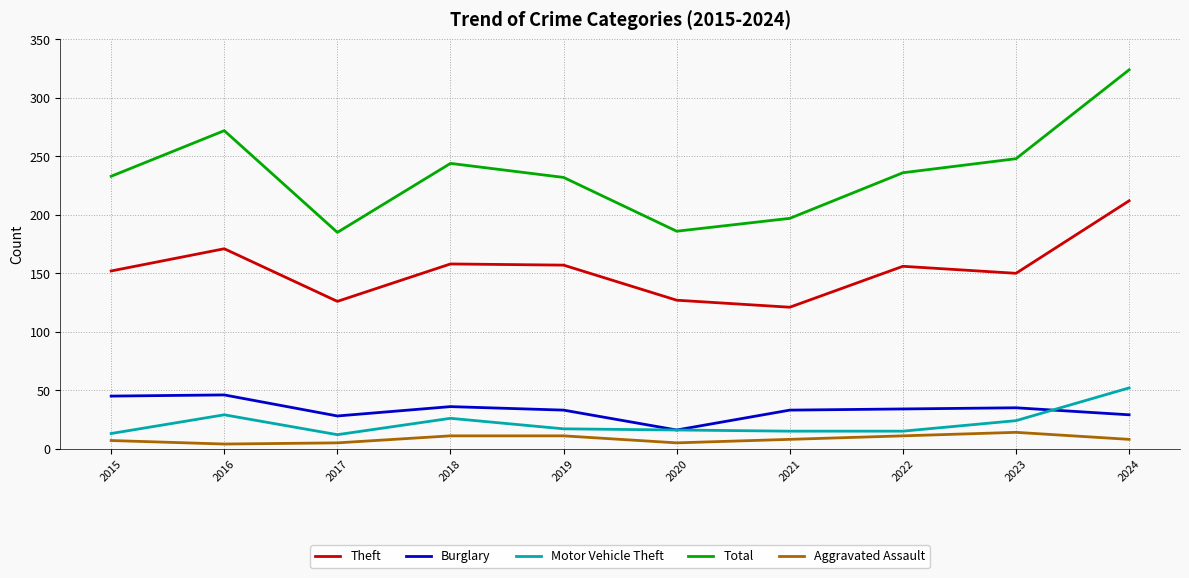

Which label corresponds to the largest value in the chart?

2024